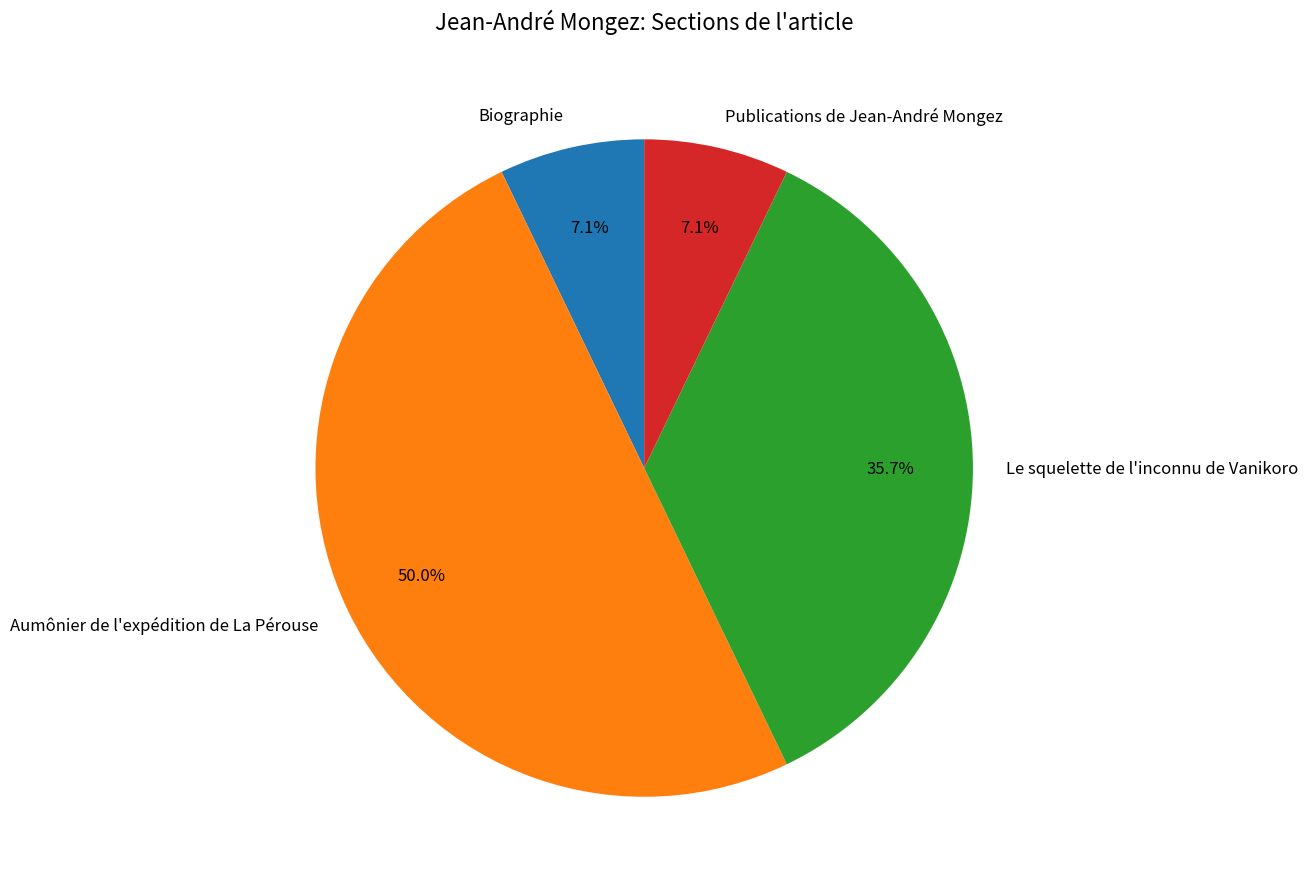

Does Publications de Jean-André Mongez represent more than half of the total?

No